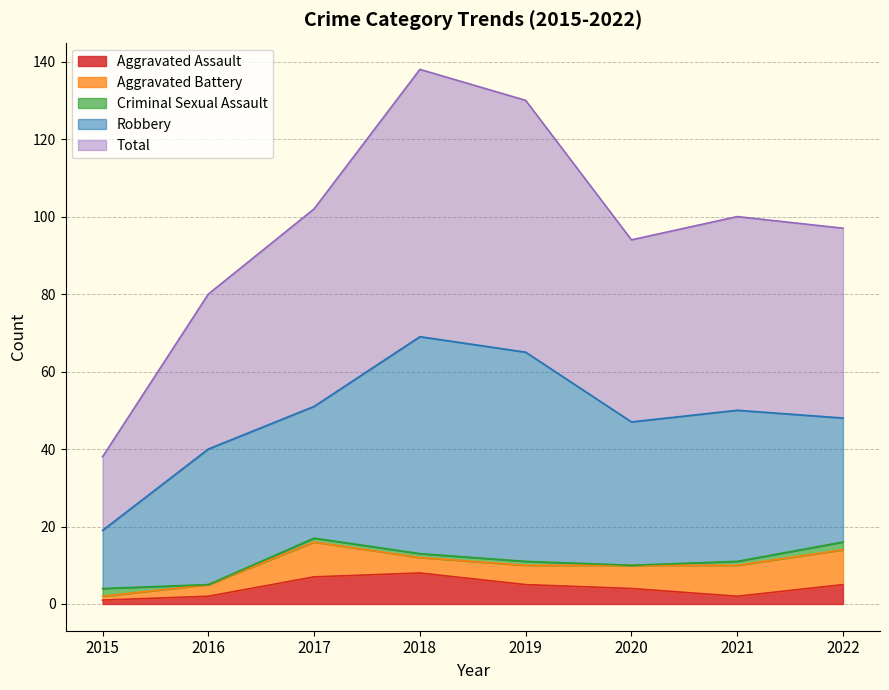

What is the spread (max minus min) of values at 2020?

47